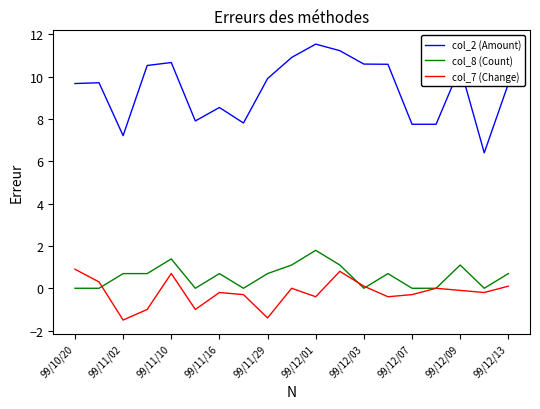

What is the maximum value shown in the chart?

11.5